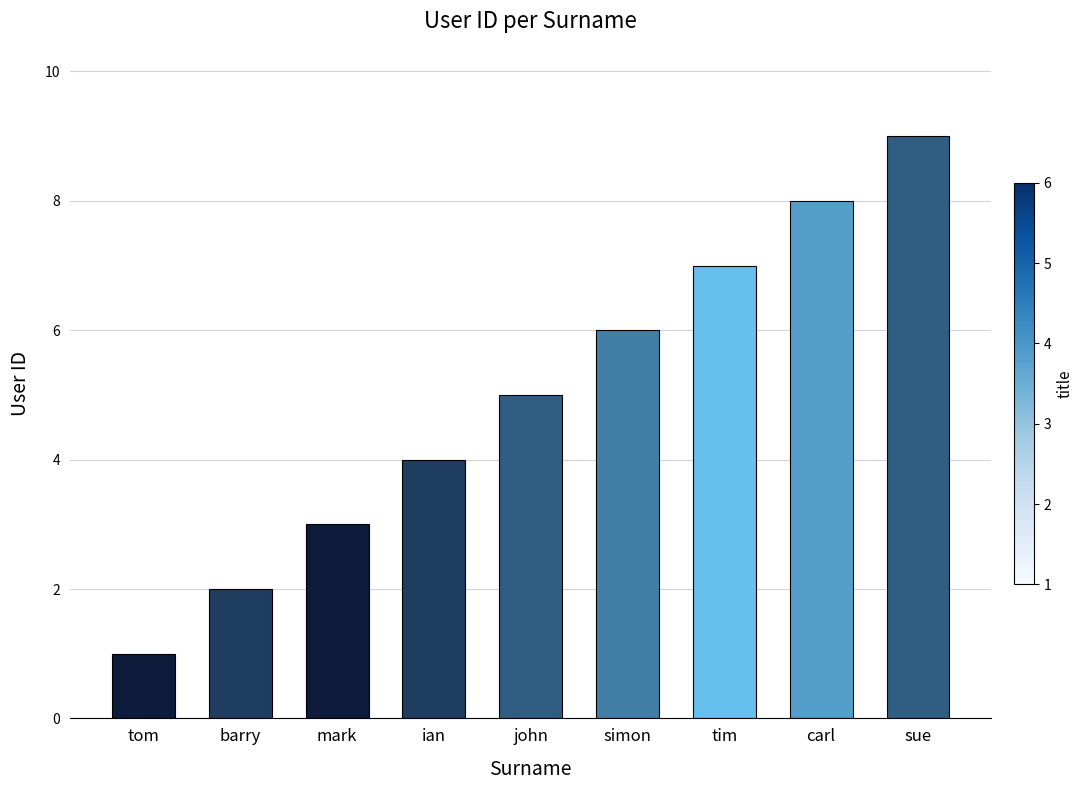

Does the chart contain any negative values?

No